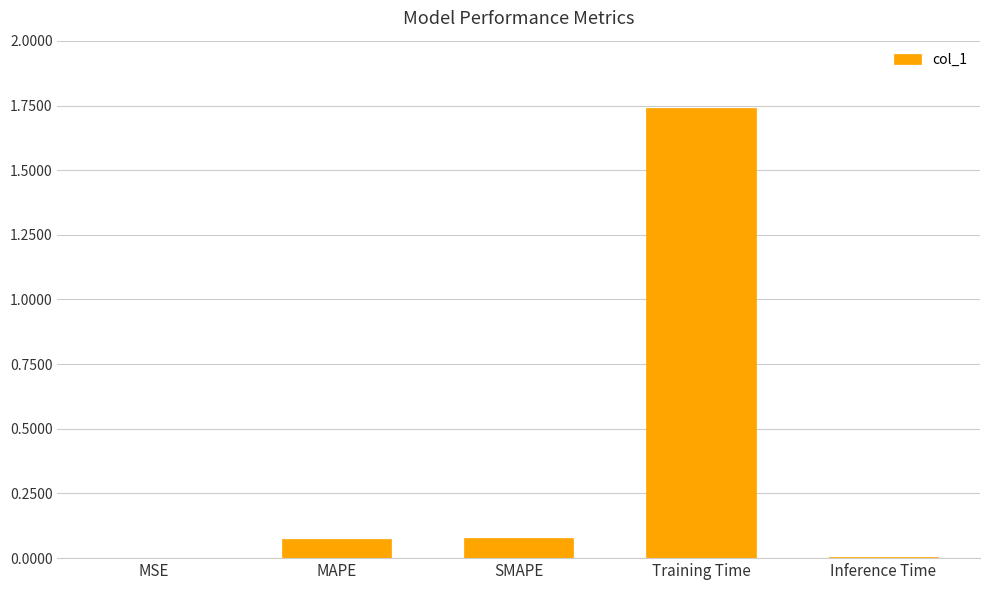

Which has a higher value, MAPE or Training Time?

Training Time